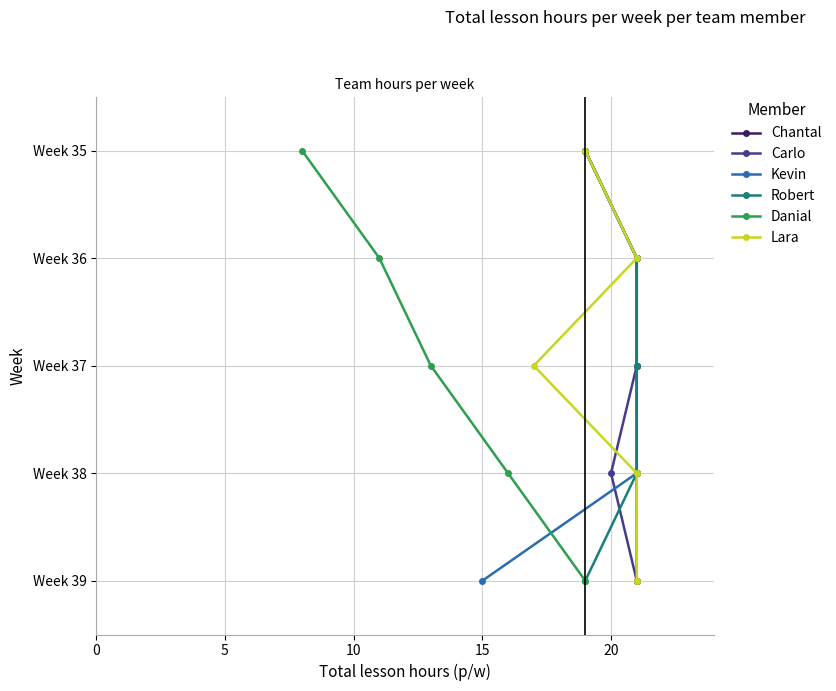

True or false: Kevin and Lara intersect in this chart.

False